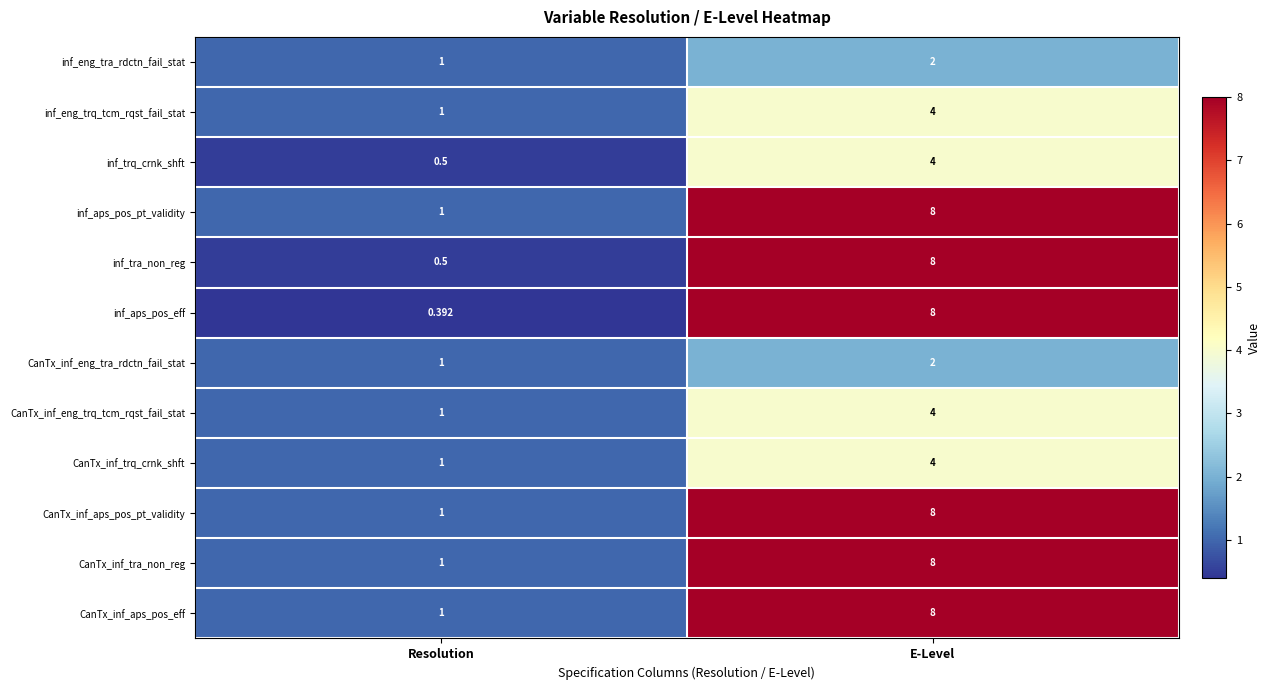

Which series changed the most between Resolution and E-Level?

inf_aps_pos_eff